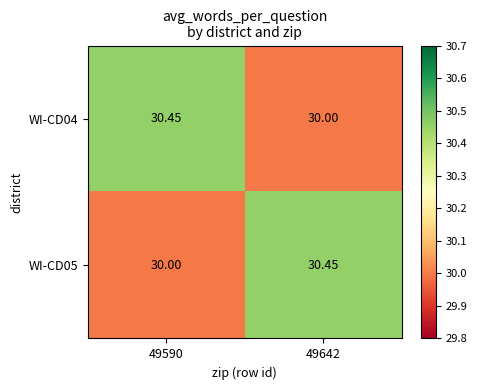

How many categories are shown in the chart?

2